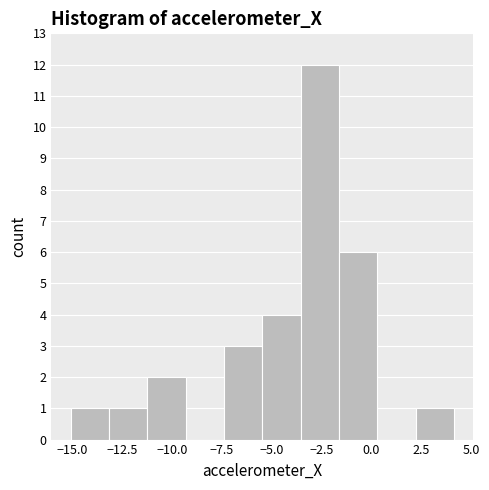

Around what value on the x-axis is the tallest bar? Give the approximate position of its centre, as read against the axis.

-2.5